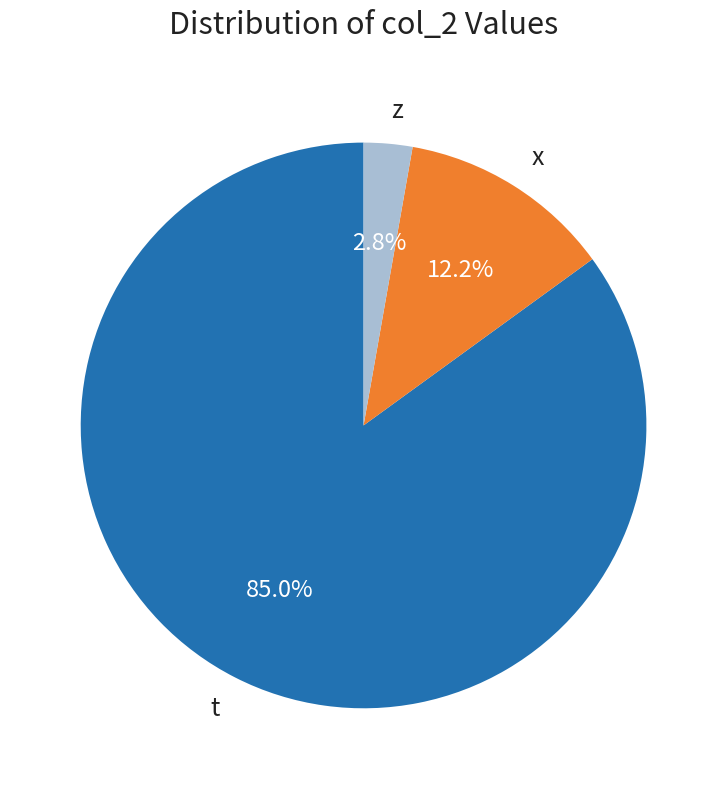

How much of the chart is everything except t?

15.0%